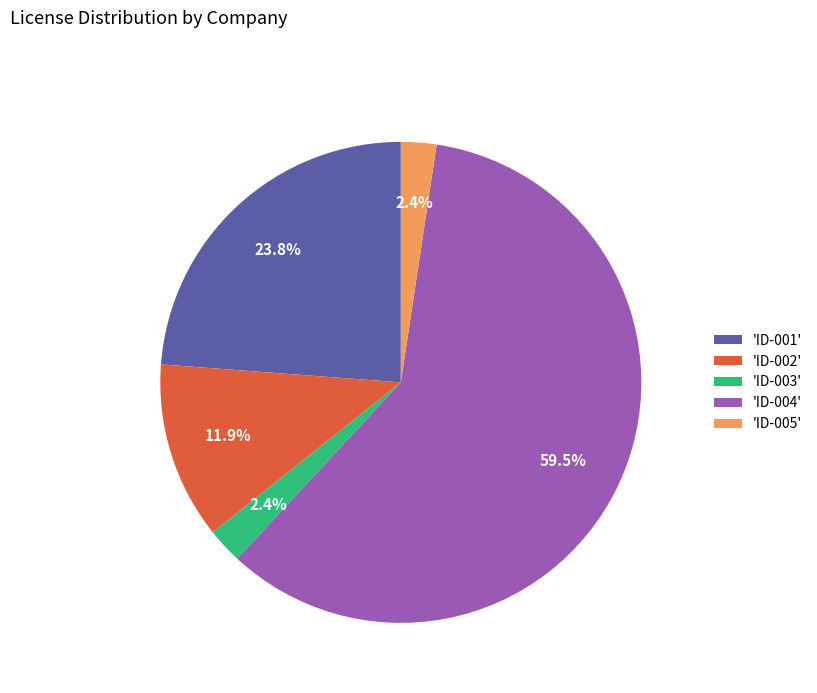

What is the largest slice in the pie chart?

'ID-004'